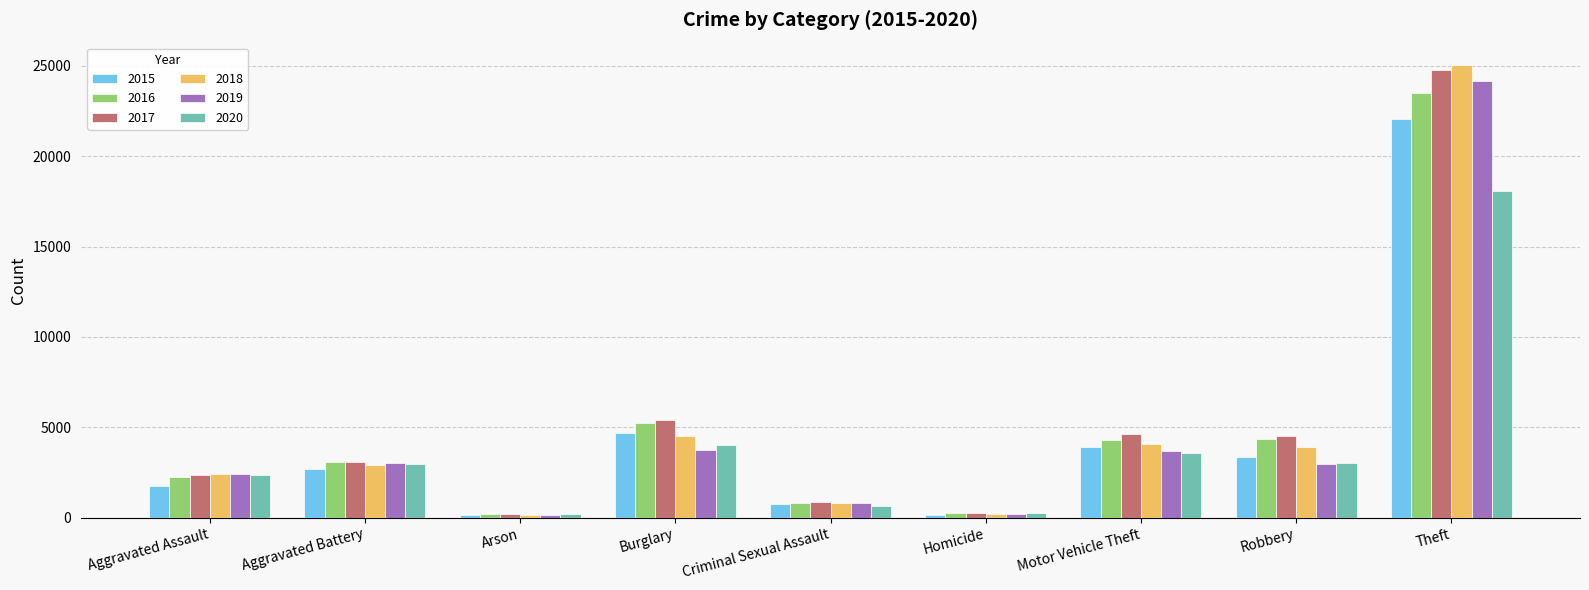

What is the difference between the 2020 values at Motor Vehicle Theft and Aggravated Assault?

1222